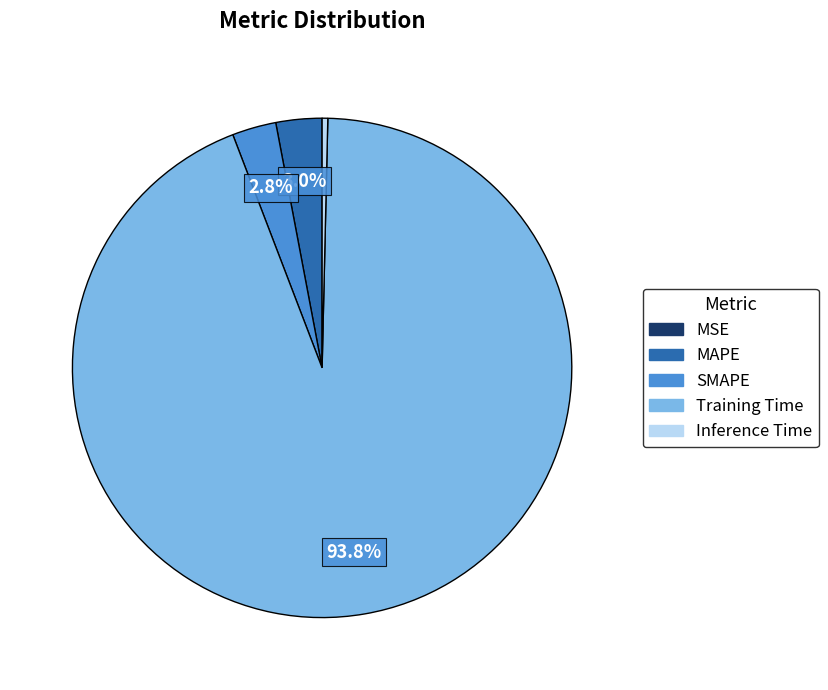

To the nearest percent, what portion does SMAPE represent?

3%